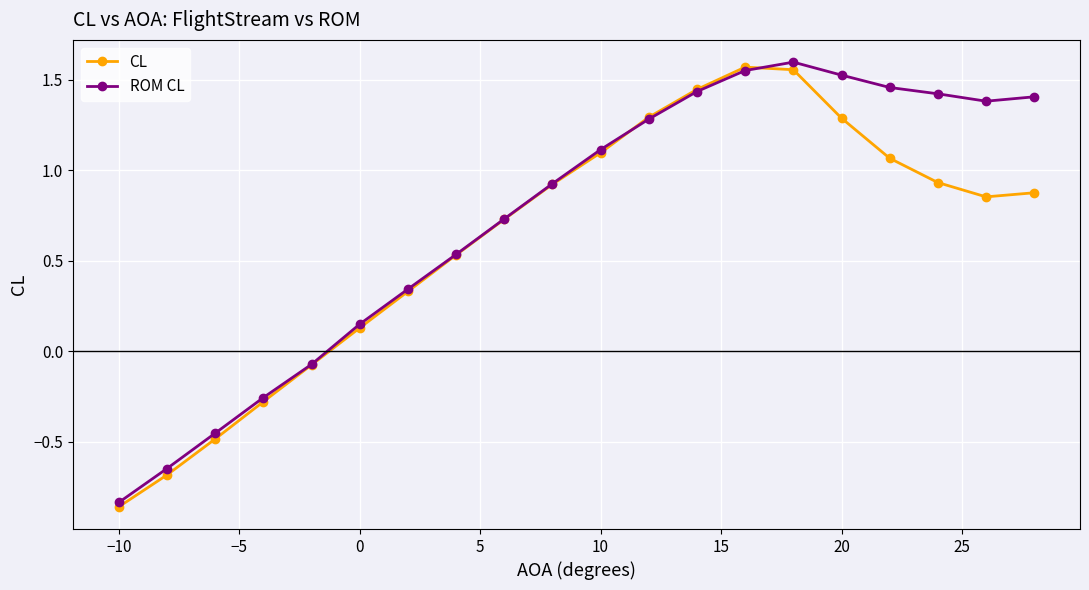

How many data points in ROM CL are above 1?

10